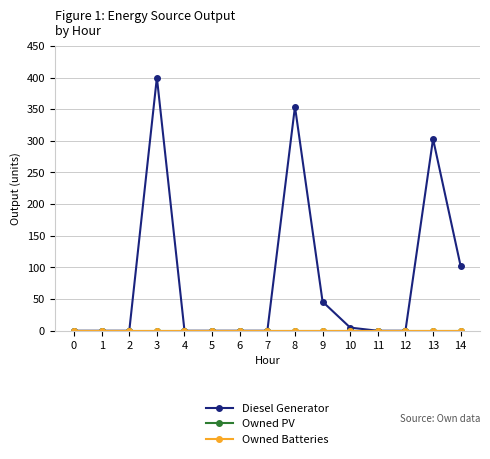

How many lines are shown in the chart?

3